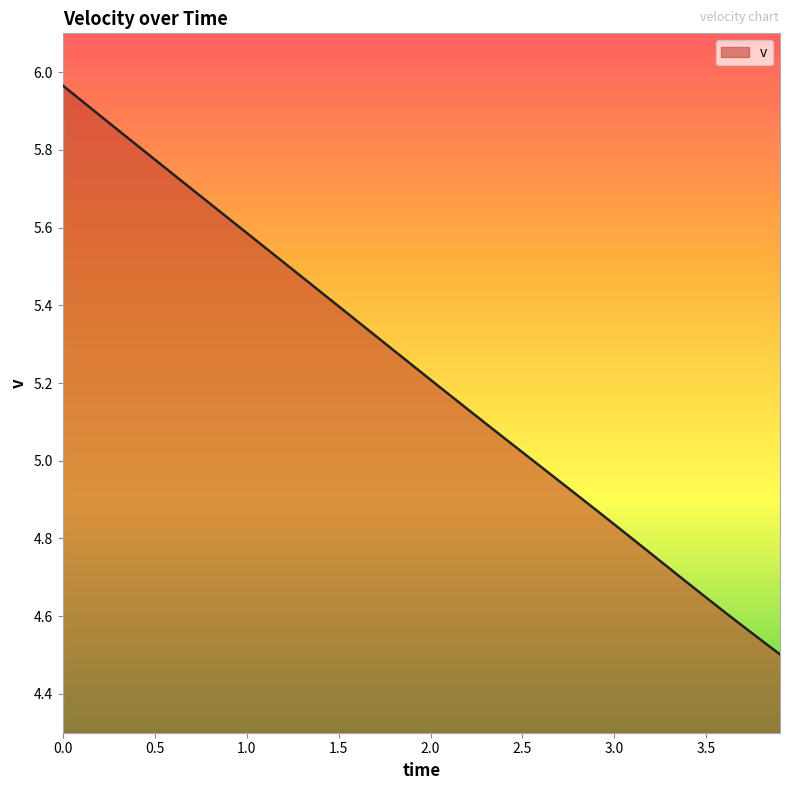

What is the difference between the maximum and minimum values?

1.5